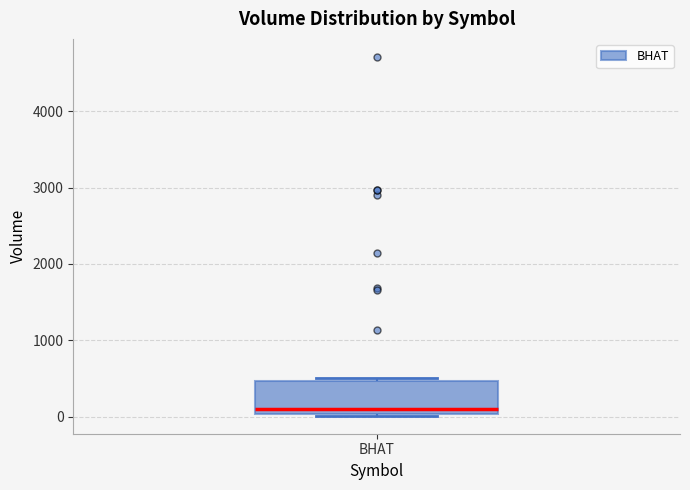

Where does the median line of the box for BHAT sit on the y-axis? The values are not printed on the chart, so give them approximately, as read against the axis.

100